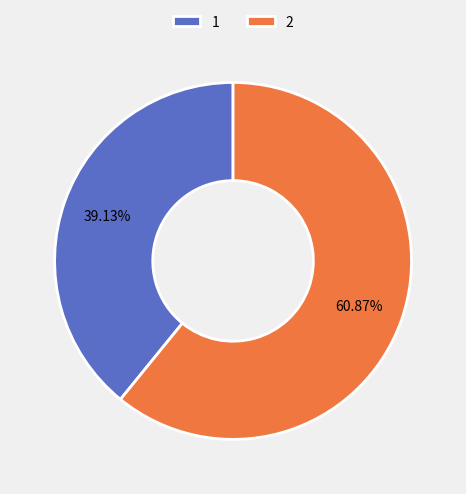

How many slices are in this pie chart?

2